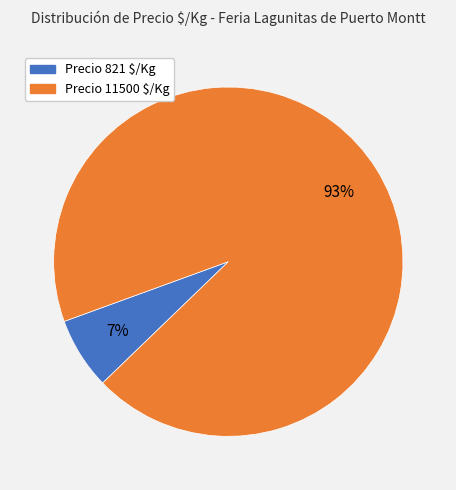

Does any single category account for the majority?

Yes